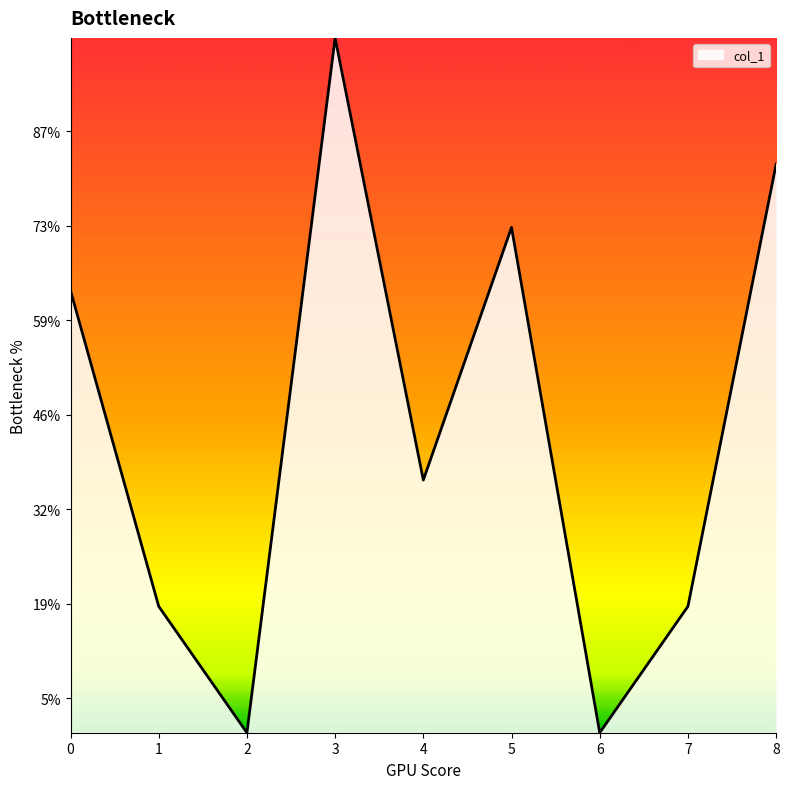

Does the chart display data point markers on the line(s)?

No